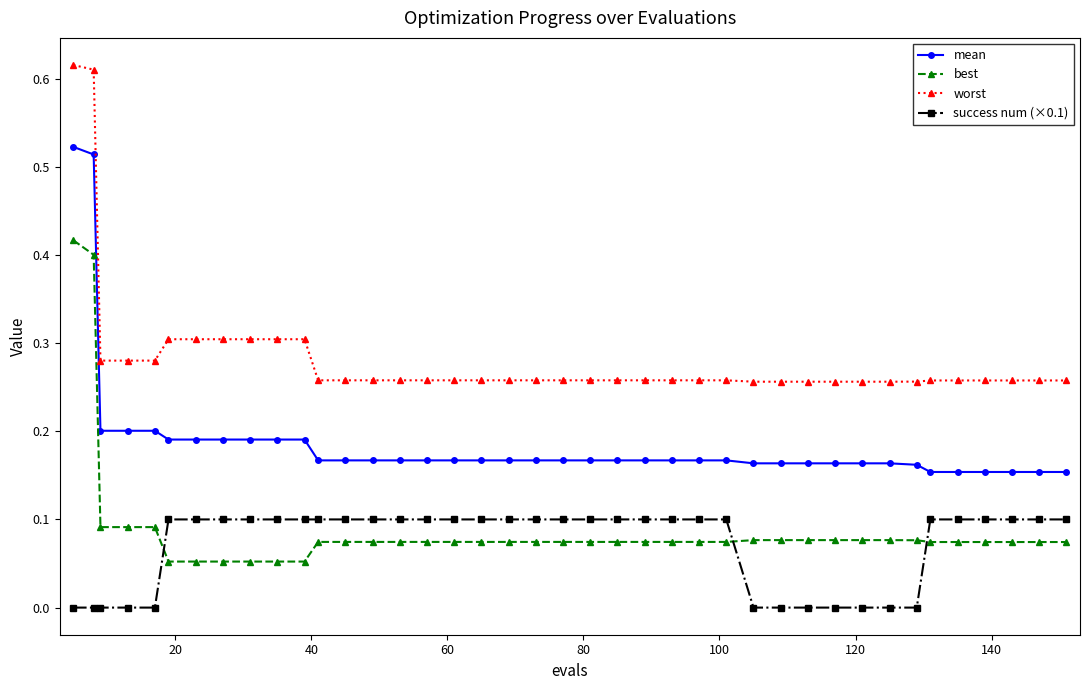

Rank the series by their maximum value, from lowest to highest.

success num (×0.1), best, mean, worst